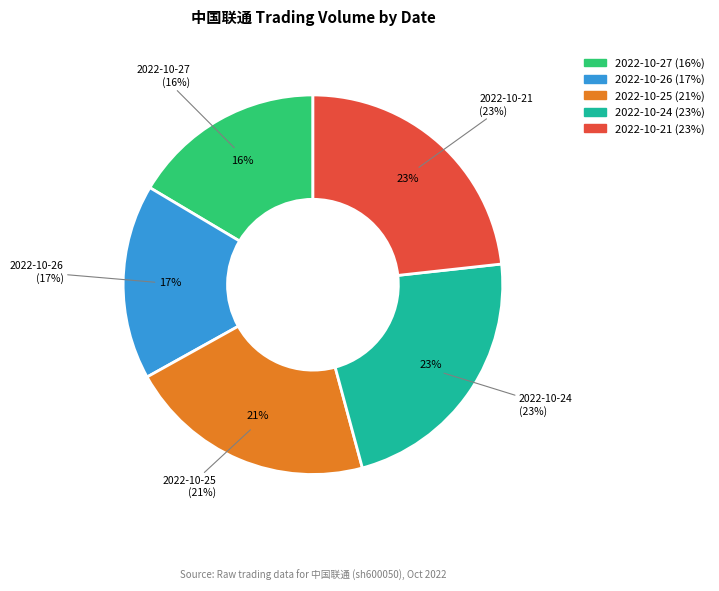

What percentage is the 2022-10-21 slice, to the nearest percent?

23%